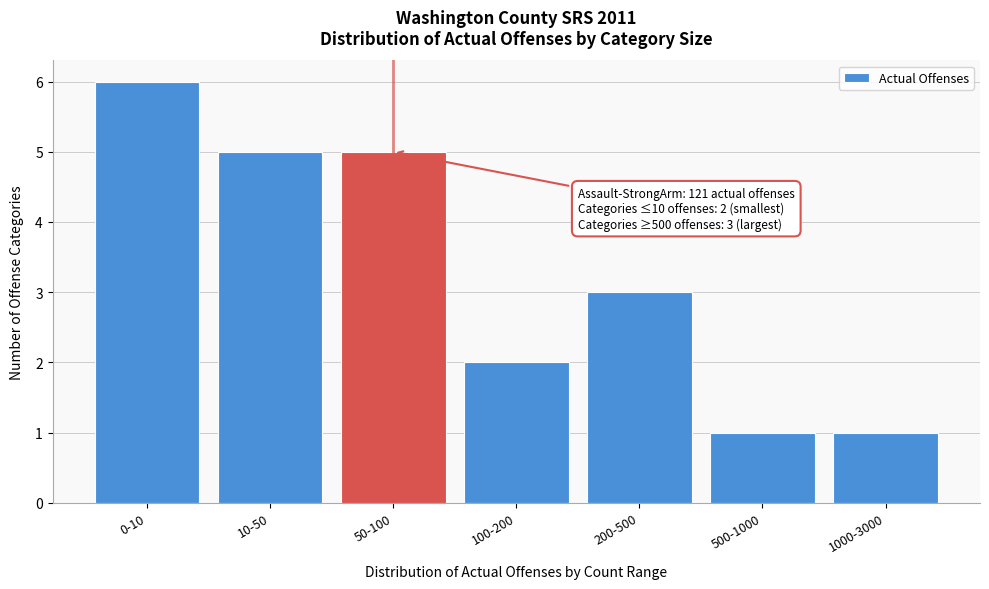

Reading left to right, what are all the values shown in this chart?

6	5	5	2	3	1	1